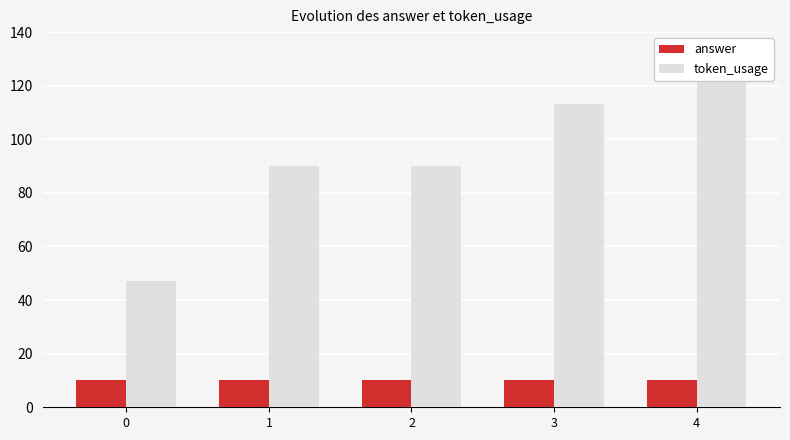

True or false: token_usage has a value of 76 at 0.

False